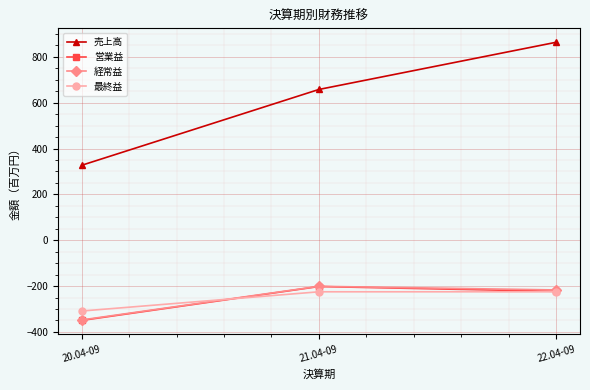

How many lines are shown in the chart?

4